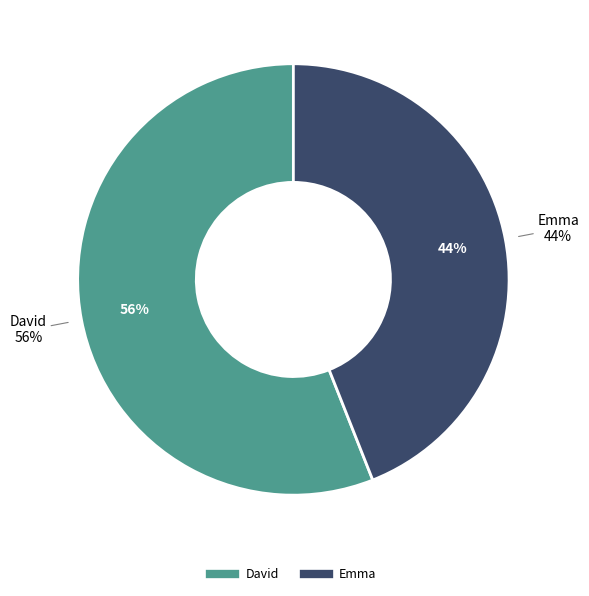

To the nearest percent, what is the average slice percentage?

50%